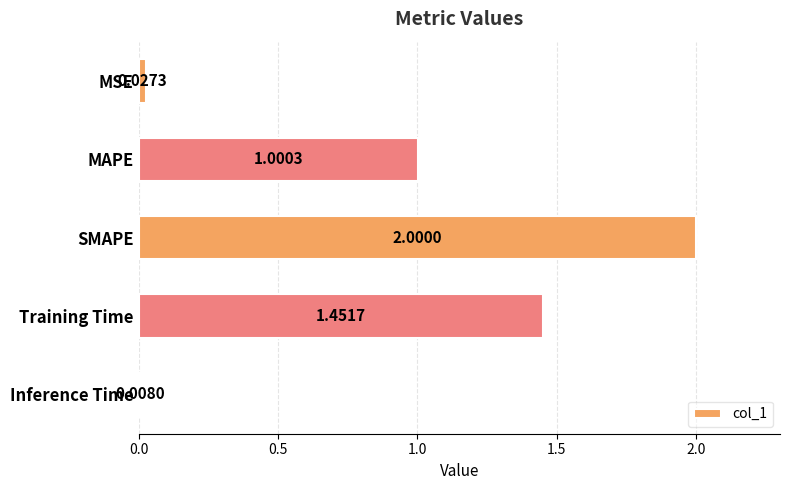

What is the change in value from MSE to SMAPE?

+2.0